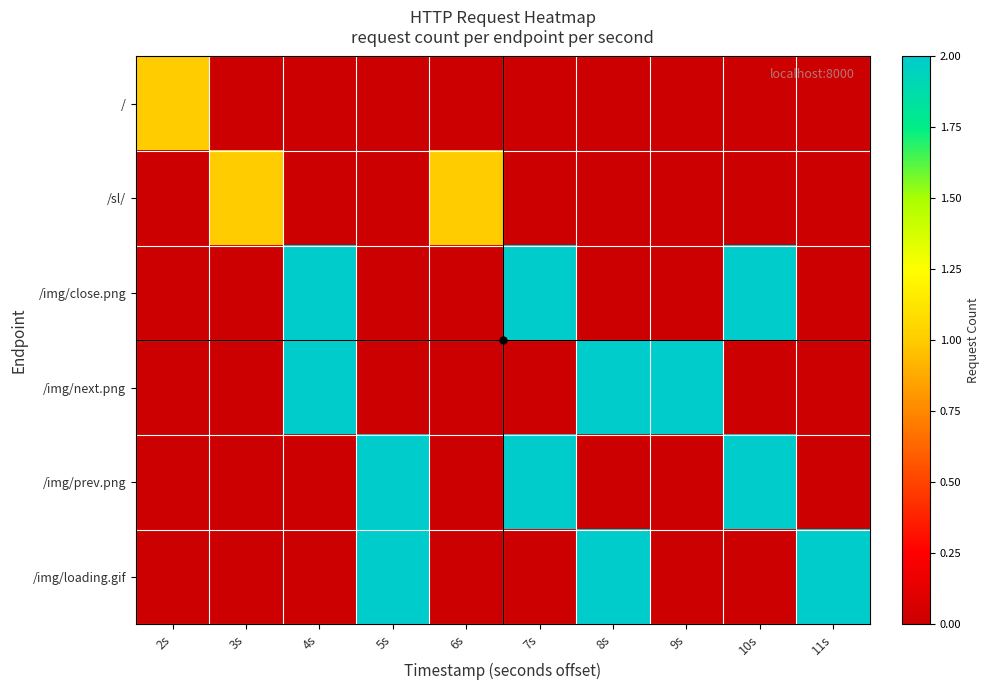

What is the spread (max minus min) of values at 2s?

1